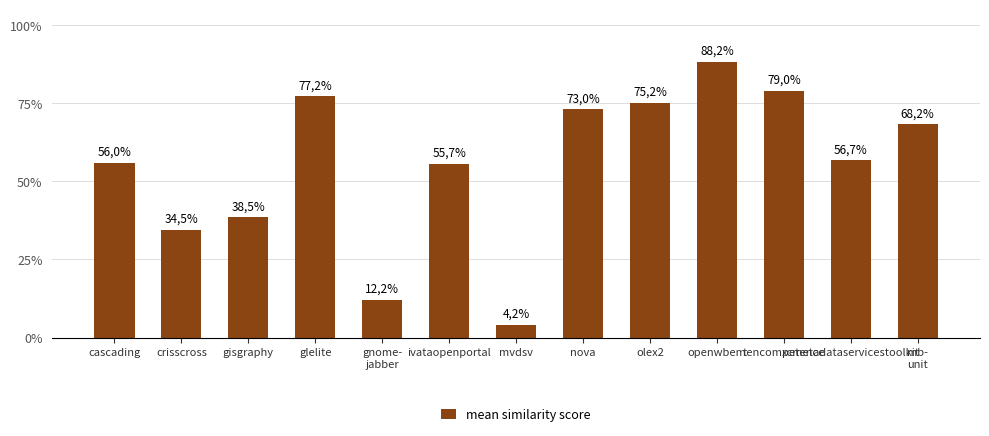

Reading left to right, list all the values displayed in this chart.

0.6	0.3	0.4	0.8	0.1	0.6	0.0	0.7	0.8	0.9	0.8	0.6	0.7